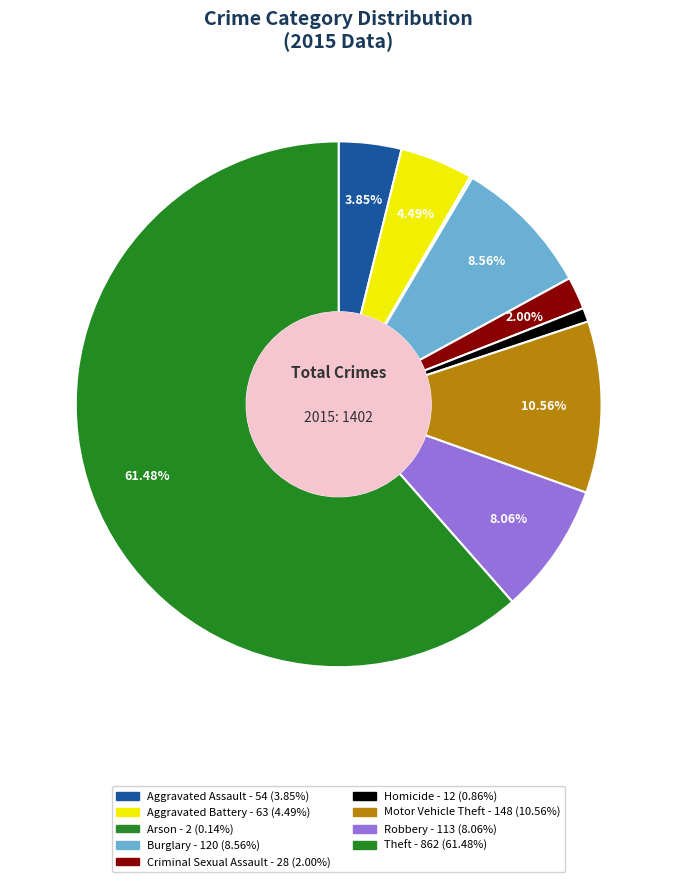

Rank the categories by value from highest to lowest.

Theft, Motor Vehicle Theft, Burglary, Robbery, Aggravated Battery, Aggravated Assault, Criminal Sexual Assault, Homicide, Arson